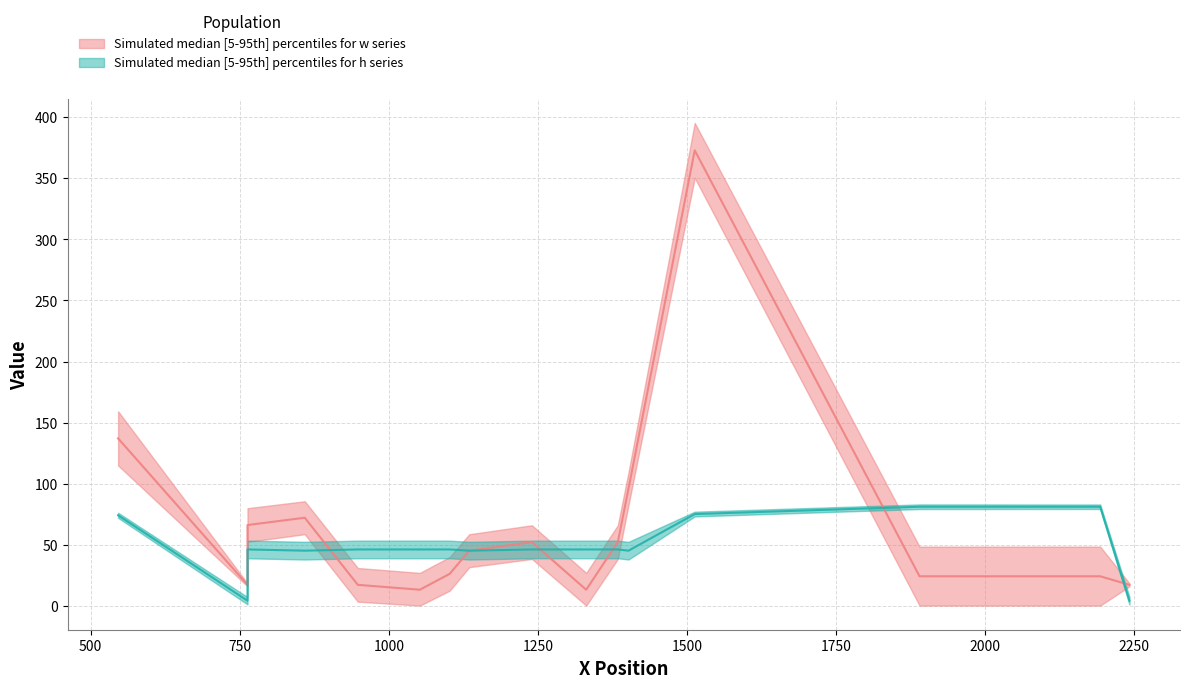

How many interior local peaks does the y series have?

1